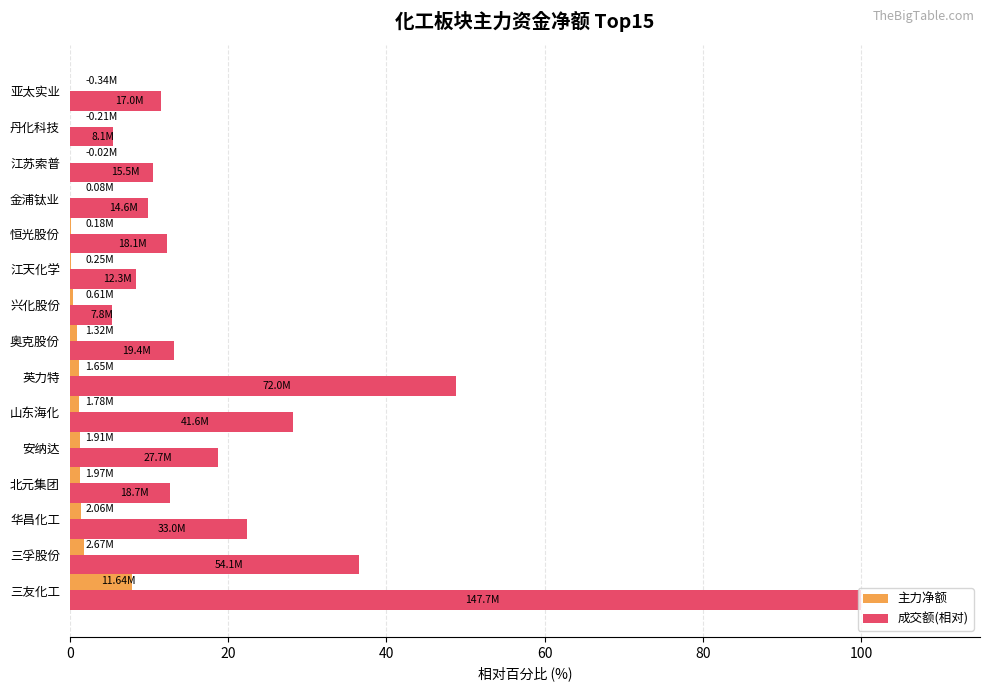

Where is 成交额(相对) nearest to the value 52?

英力特